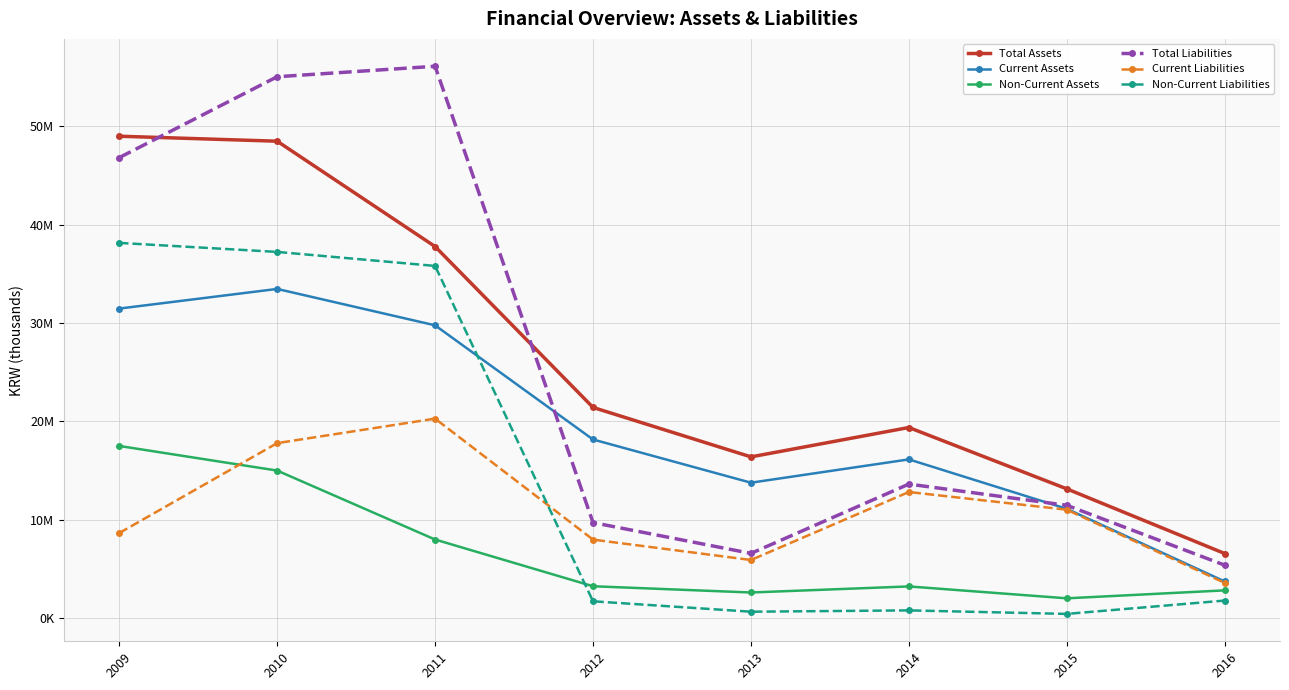

What is the spread (max minus min) of values at 2011?

48089837